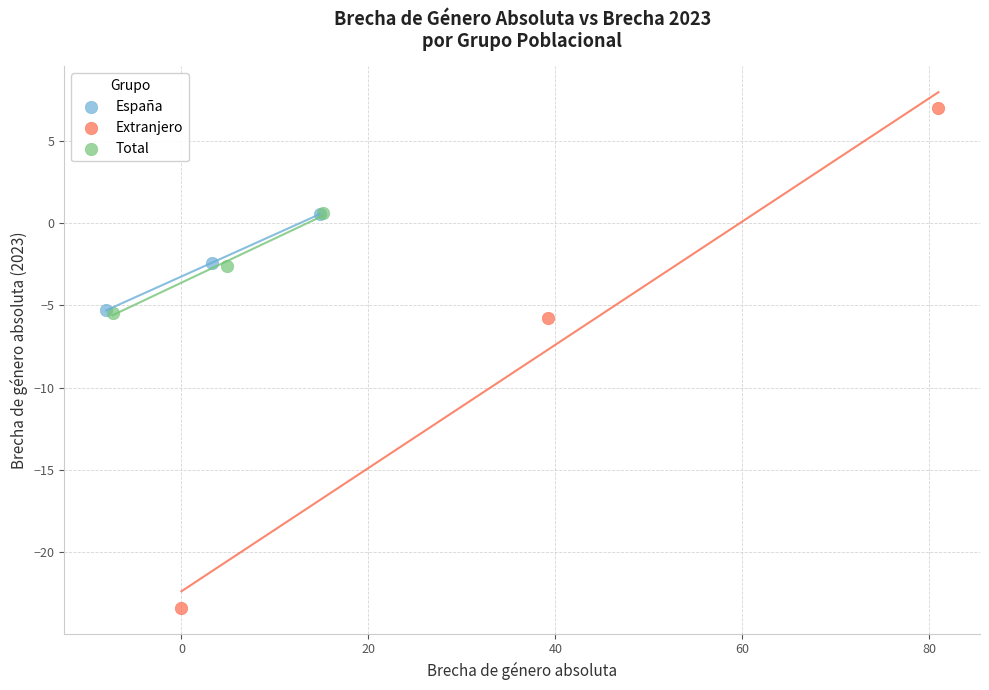

Which series has the widest spread of Y values?

Extranjero